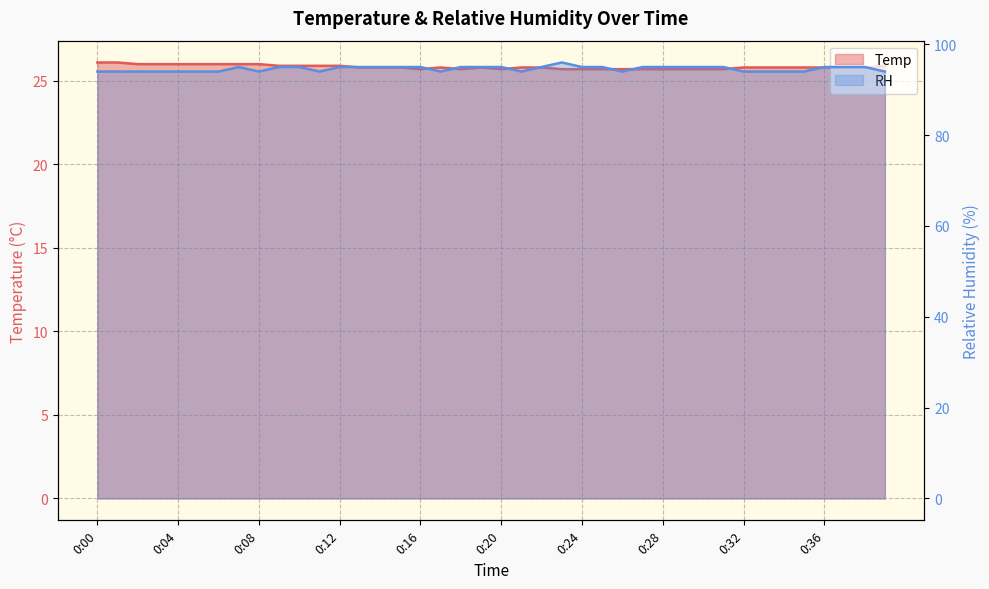

Count the RH values in the range 94 to 95.

39